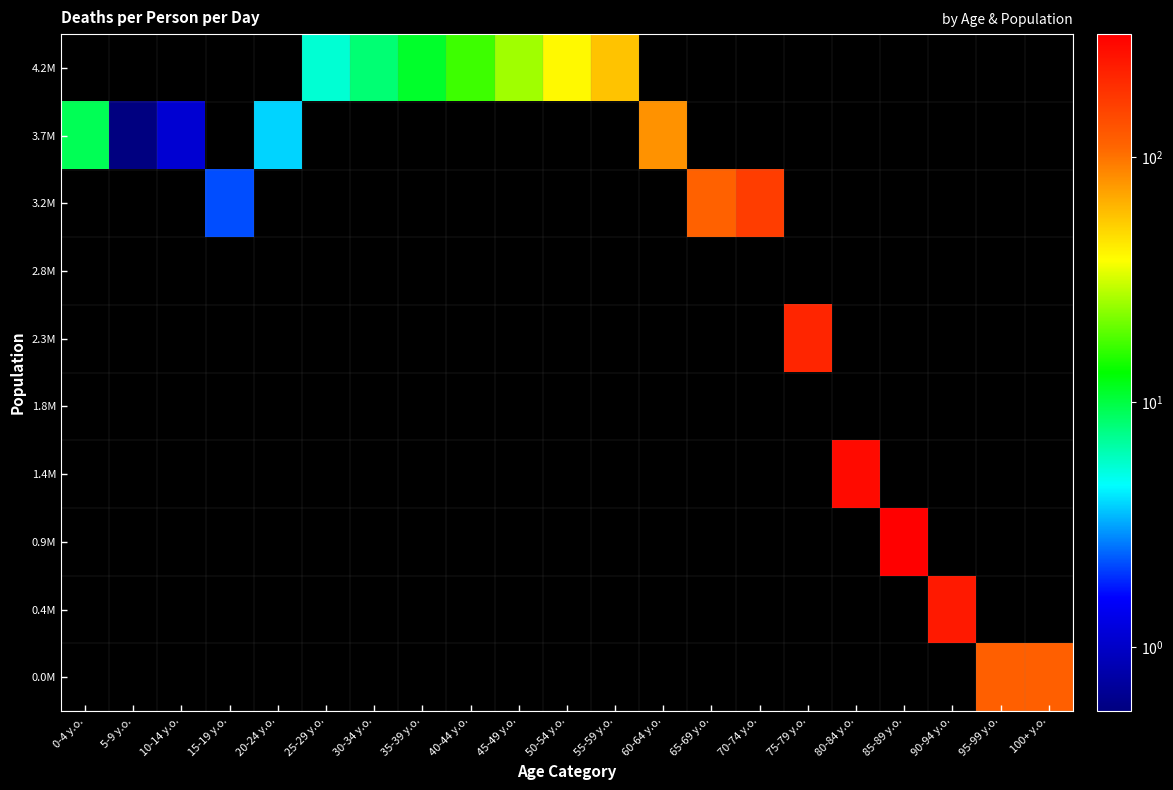

Read the 3.2M value at 65-69 y.o..

115.0